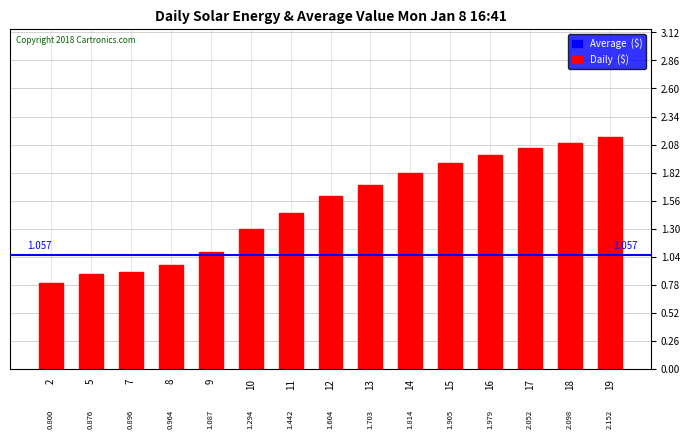

What is the value of the 4th bar from the left?

1.0